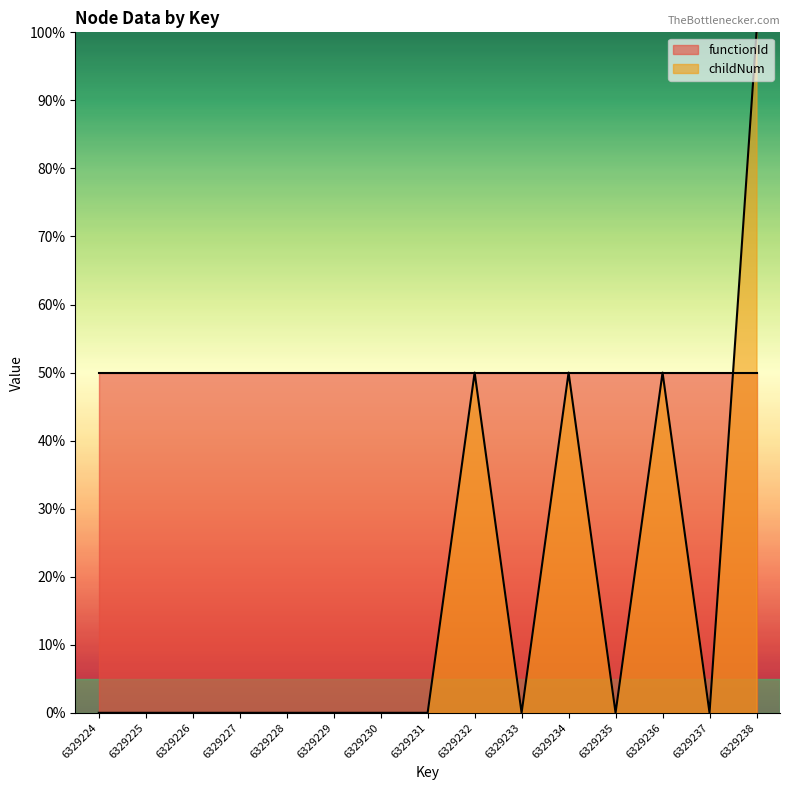

Rank the series at 6329231 from lowest to highest value.

childNum, functionId